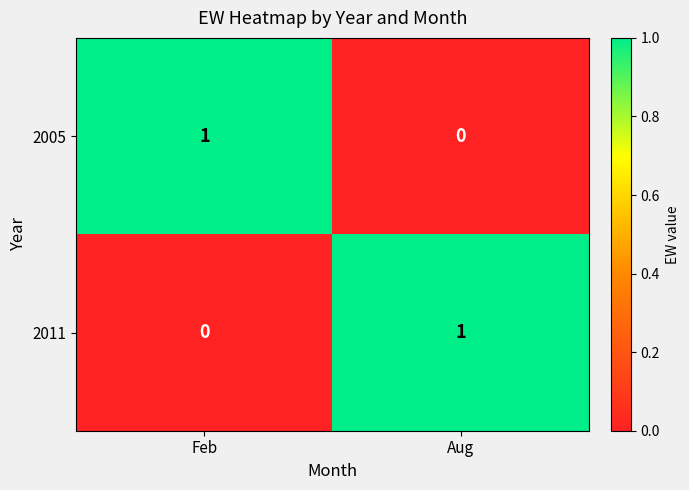

The 2011 series shows 0 at Feb. True or false?

True